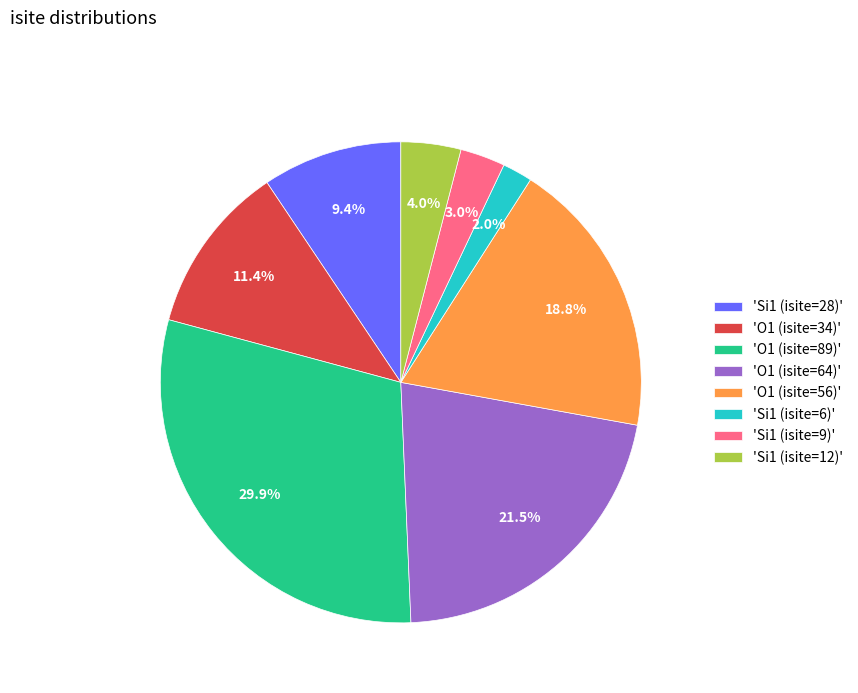

Does 'Si1 (isite=28)' represent more than half of the total?

No